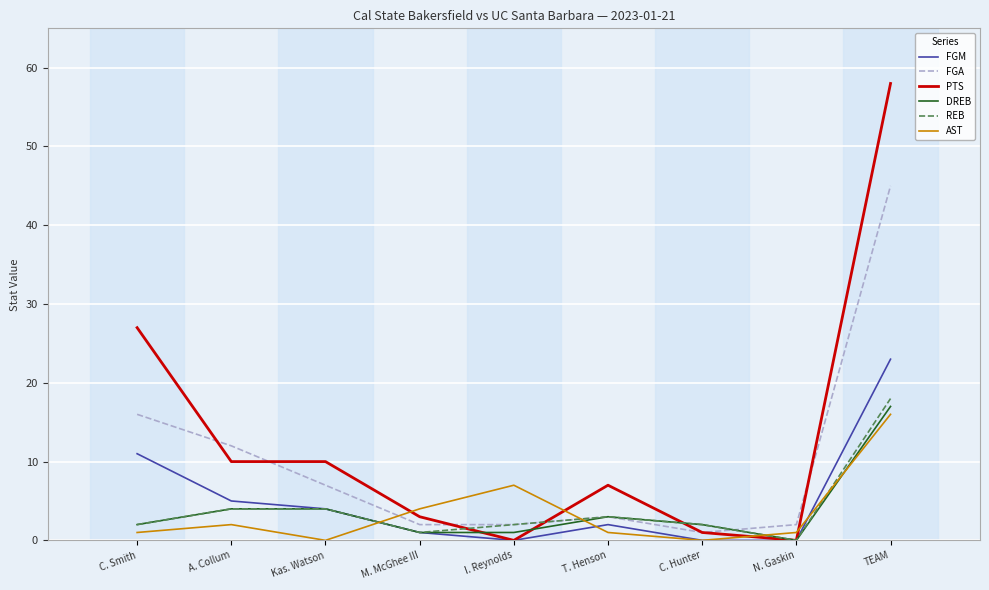

Is the value of AST at I. Reynolds greater than the value of FGA at C. Hunter?

Yes